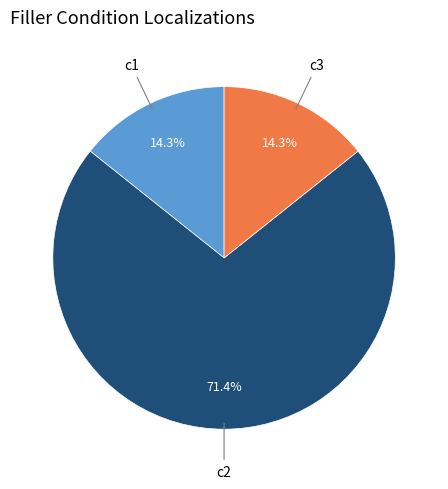

To the nearest percent, what is the average slice percentage?

33%